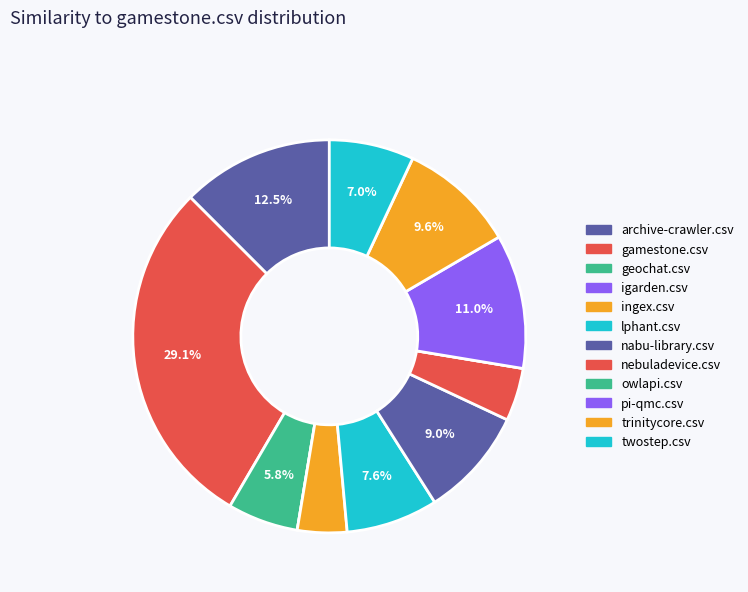

Is there any slice that represents more than half of the pie?

No